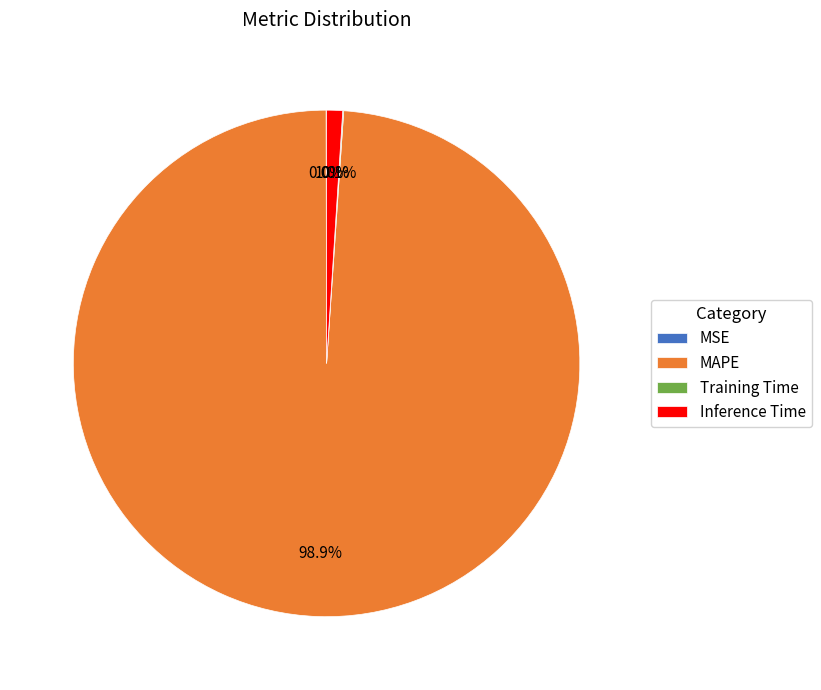

Which slice is the largest?

MAPE